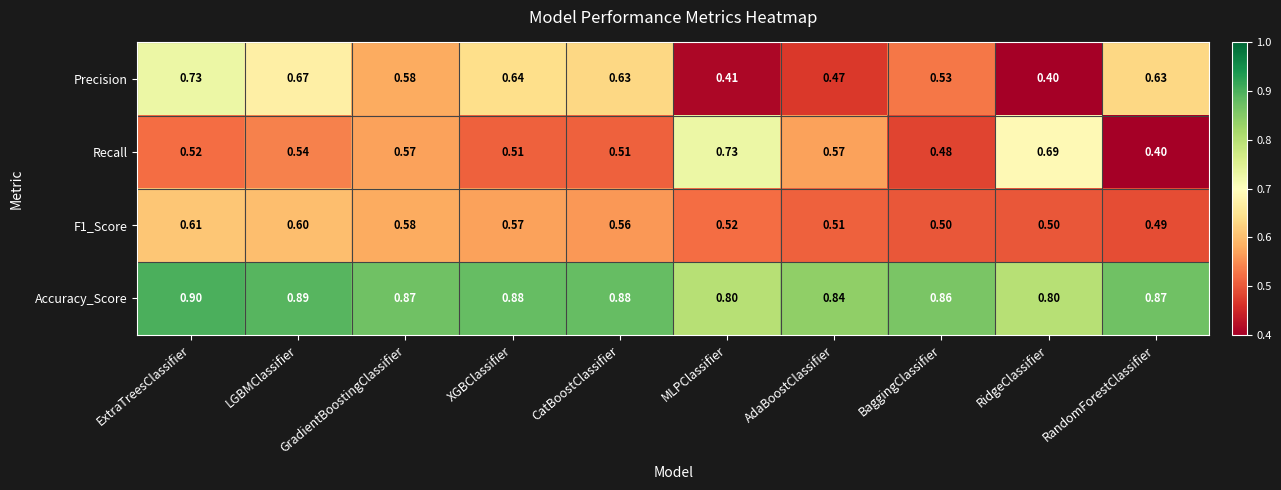

At how many categories does at least one series exceed 0?

10